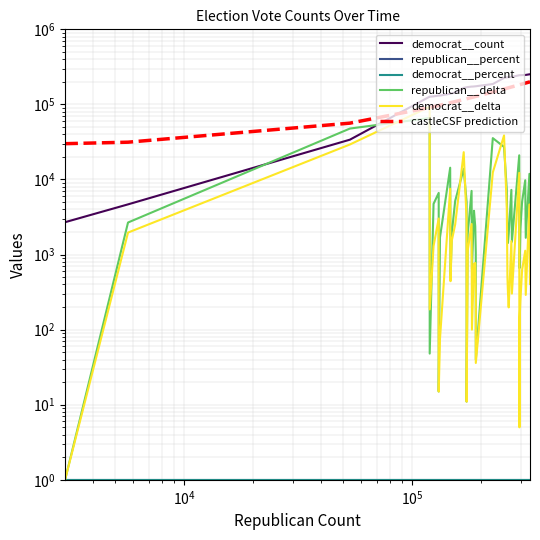

At how many categories does at least one series exceed 153692?

27